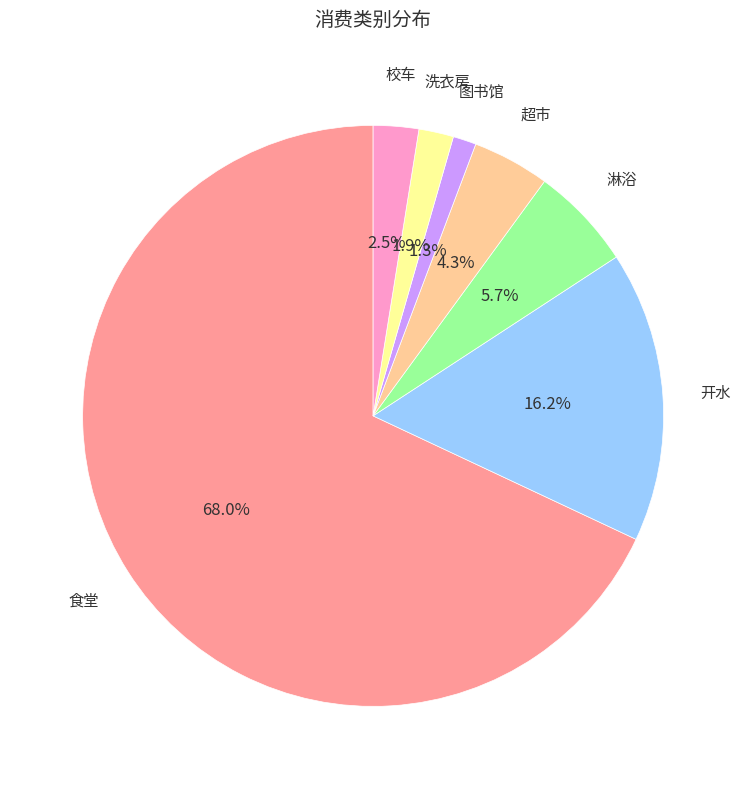

What is the ratio of the value at 图书馆 to the value at 淋浴?

0.2